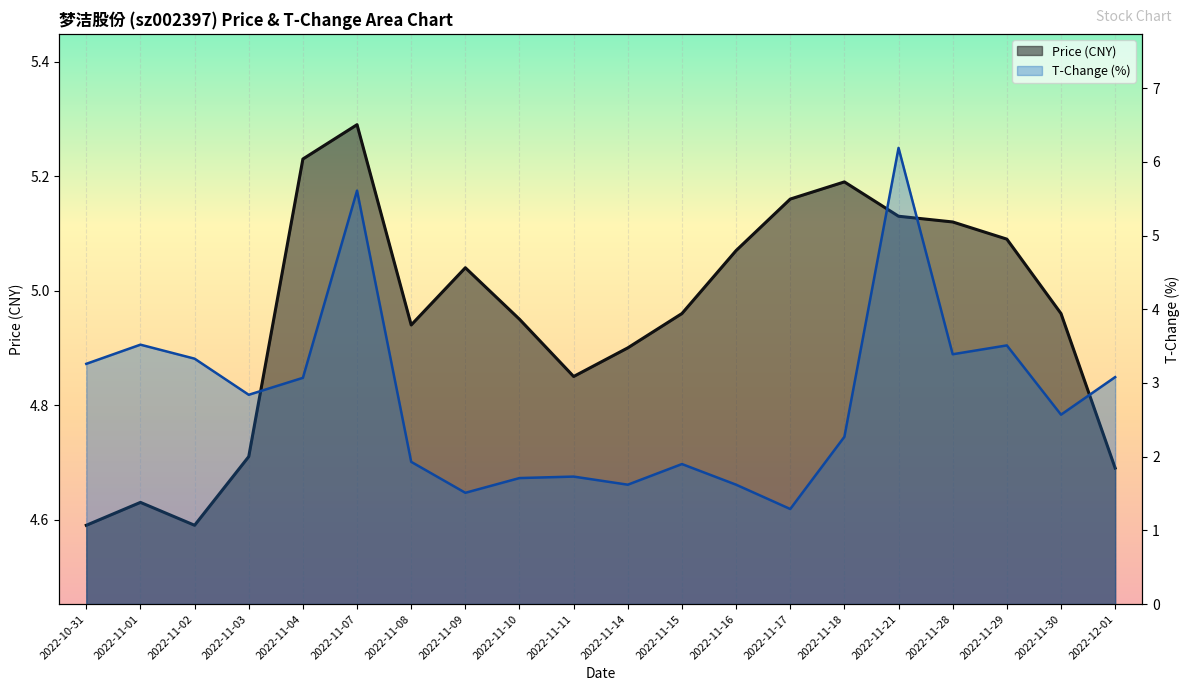

Which series has the largest range (max minus min)?

t_change